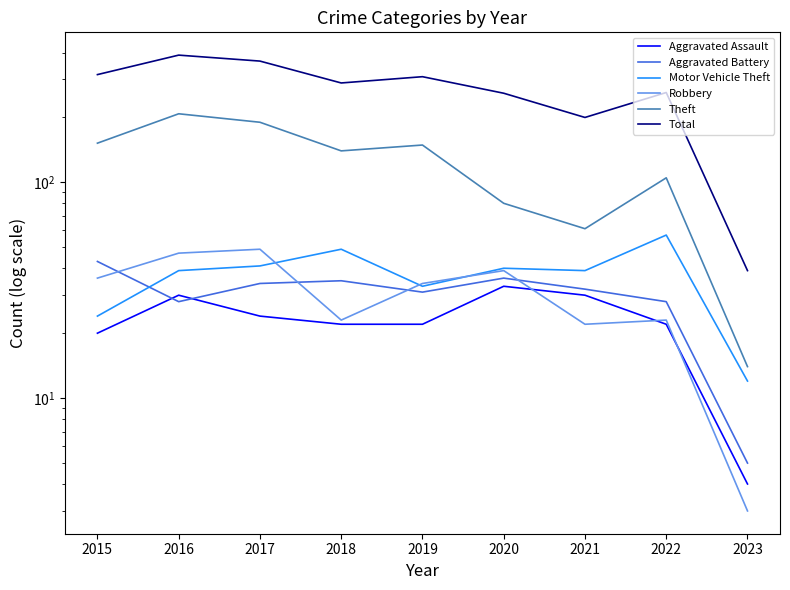

Where is Motor Vehicle Theft nearest to the value 34?

2019